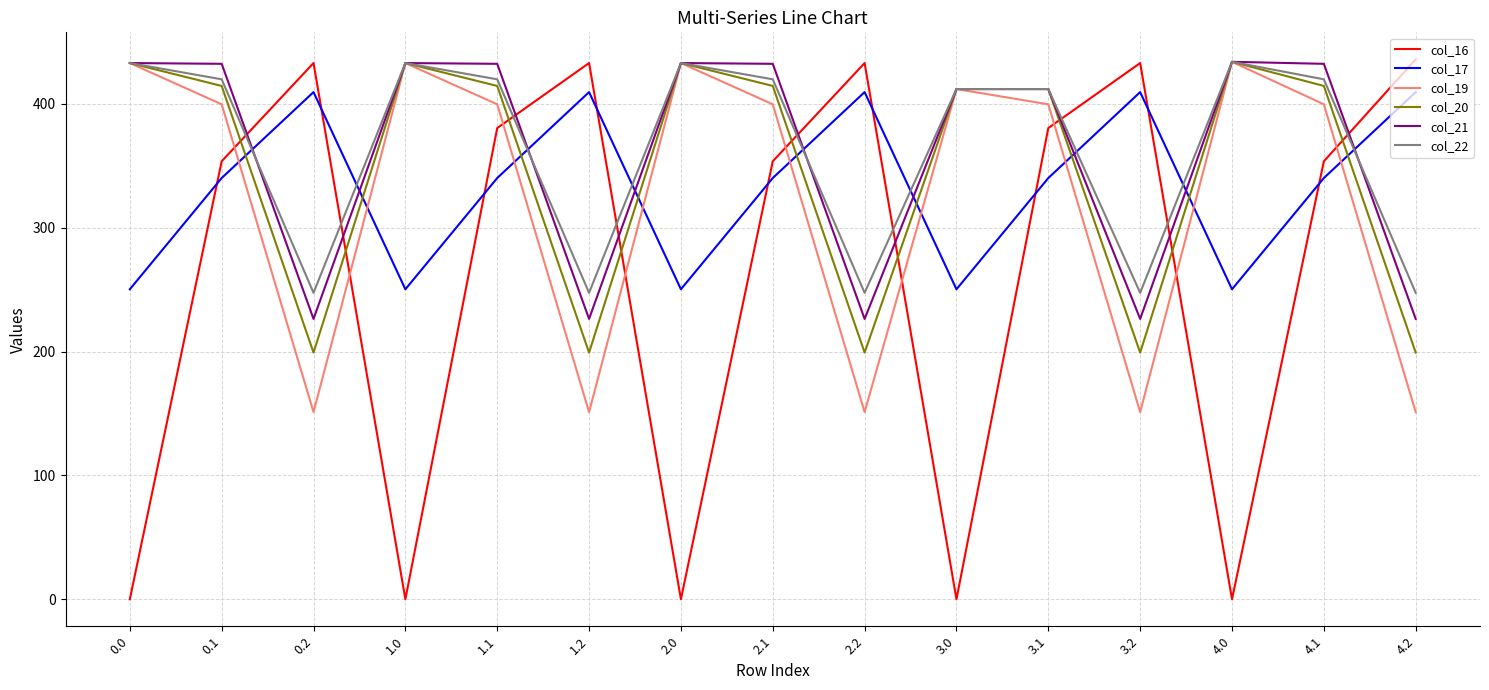

After their last crossing, which series has the higher values: col_21 or col_17?

col_17